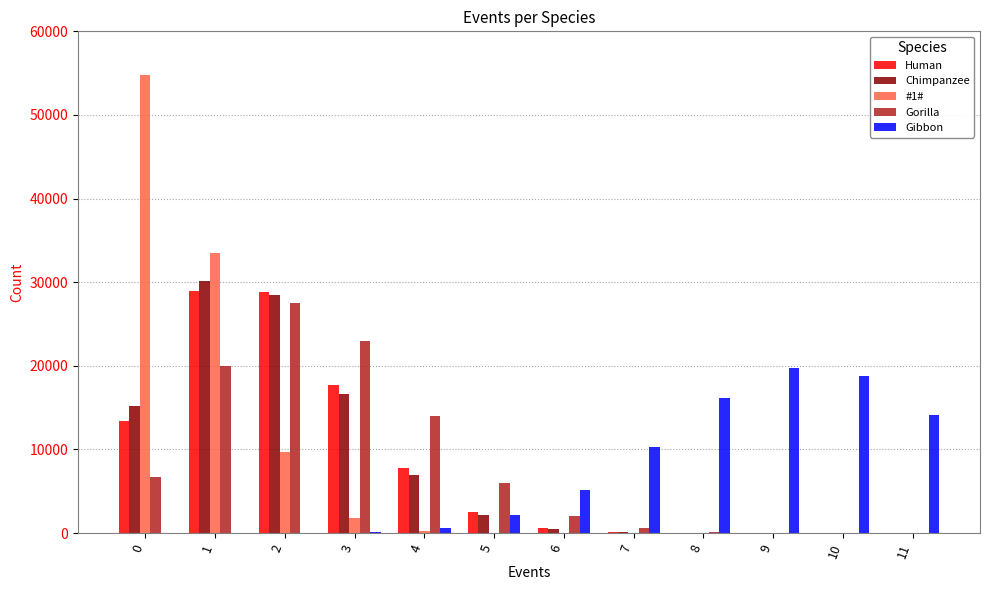

What is the sum of the #1# values at 1 and 9?

33506